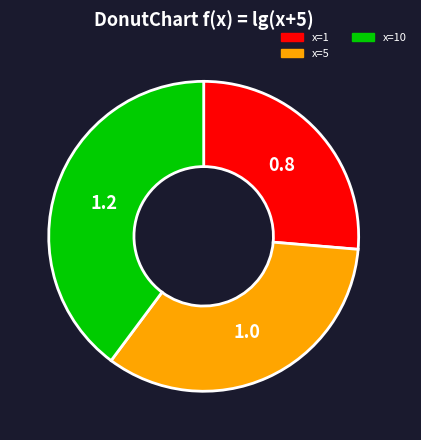

Count the number of slices in the pie.

3